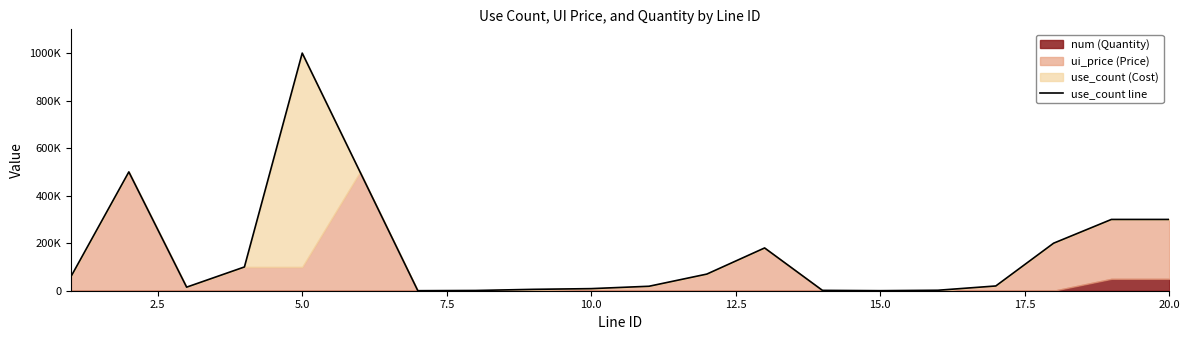

What is the value of the 19th point from the left?

300000